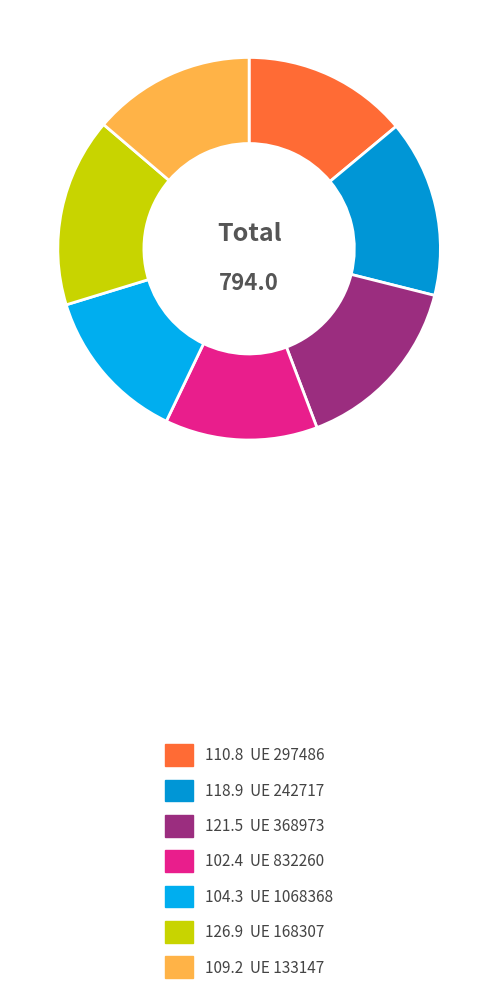

How many segments does this pie chart have?

7